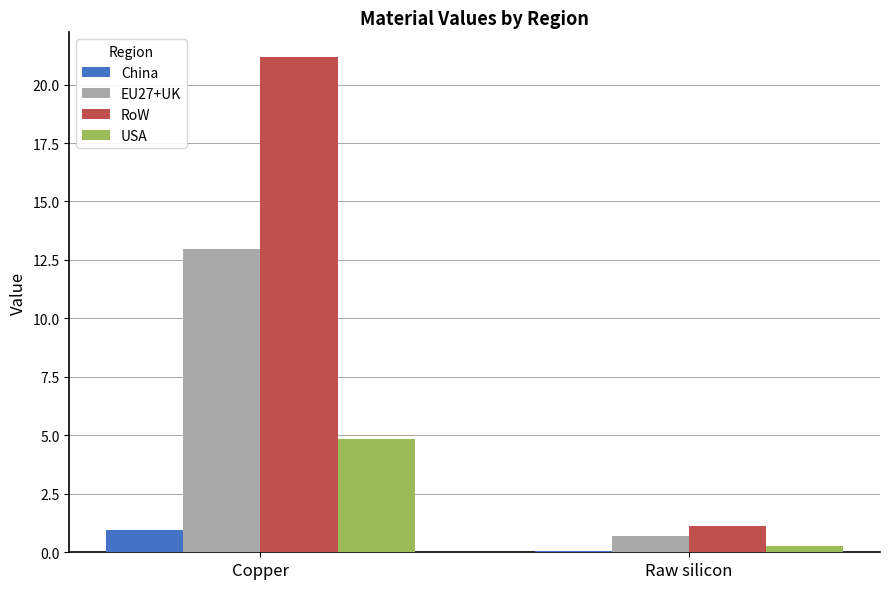

Reading right to left, list all the values displayed in this chart.

China: 0.1	0.9
EU27+UK: 0.7	13.0
RoW: 1.1	21.2
USA: 0.3	4.9